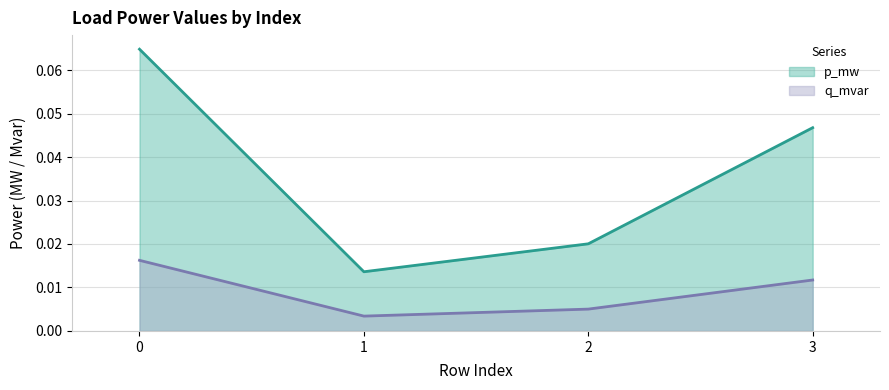

The value of p_mw at 3 is 0.1. True or false?

False